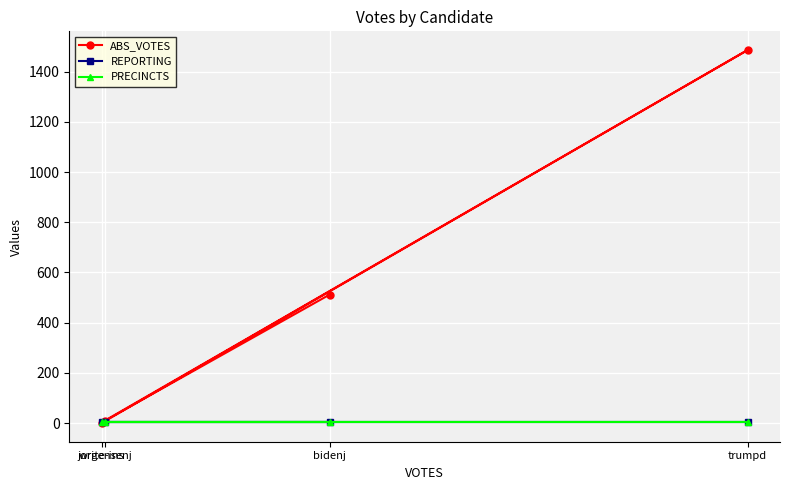

Reading right to left, transcribe all the data shown in this chart.

ABS_VOTES: 0	1486	10	512
REPORTING: 5	5	5	5
PRECINCTS: 5	5	5	5